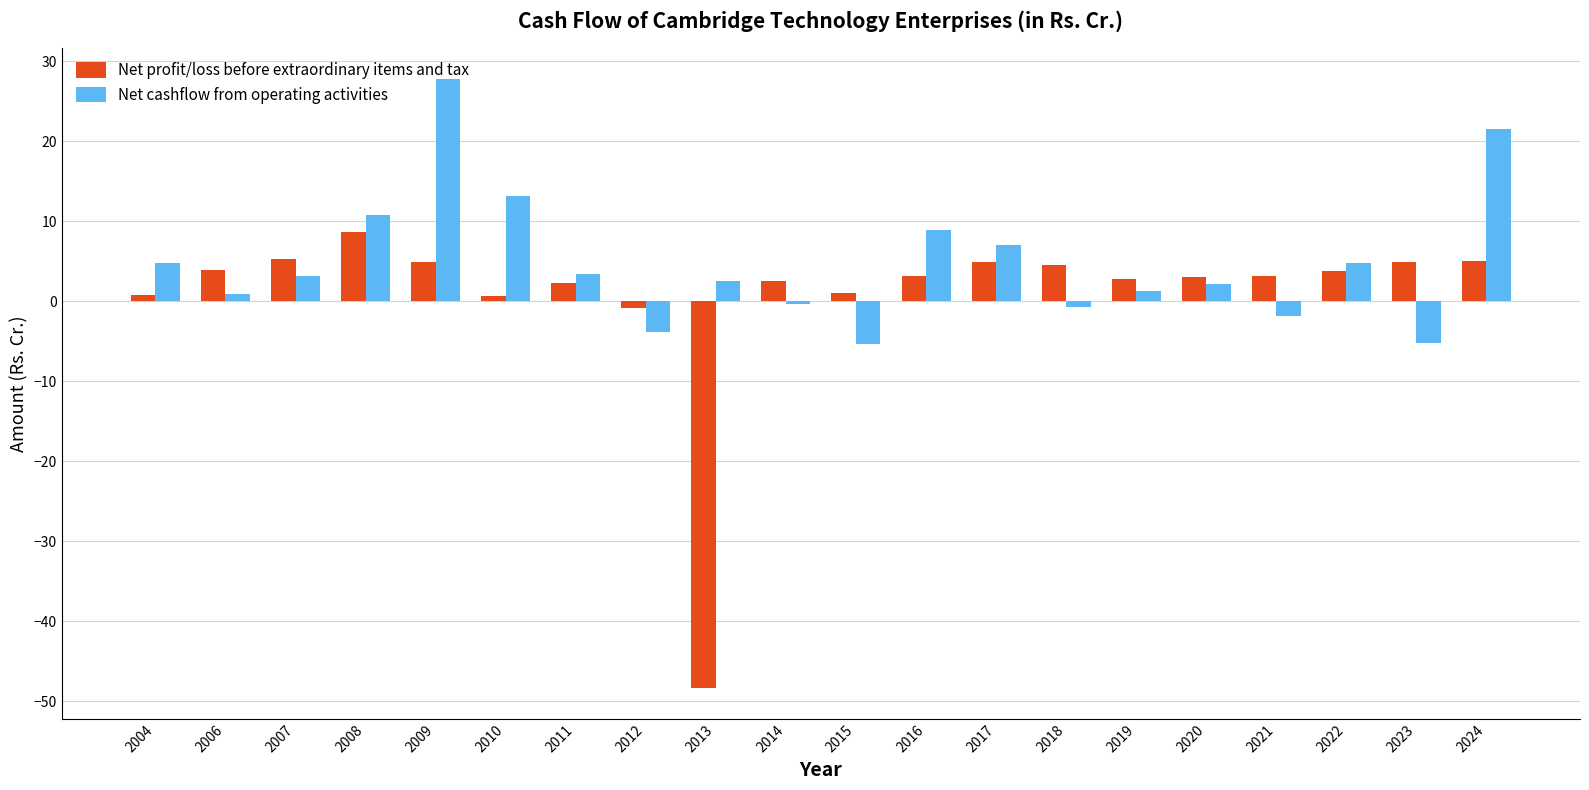

Which series has the widest spread of values?

Net profit/loss before extraordinary items and tax